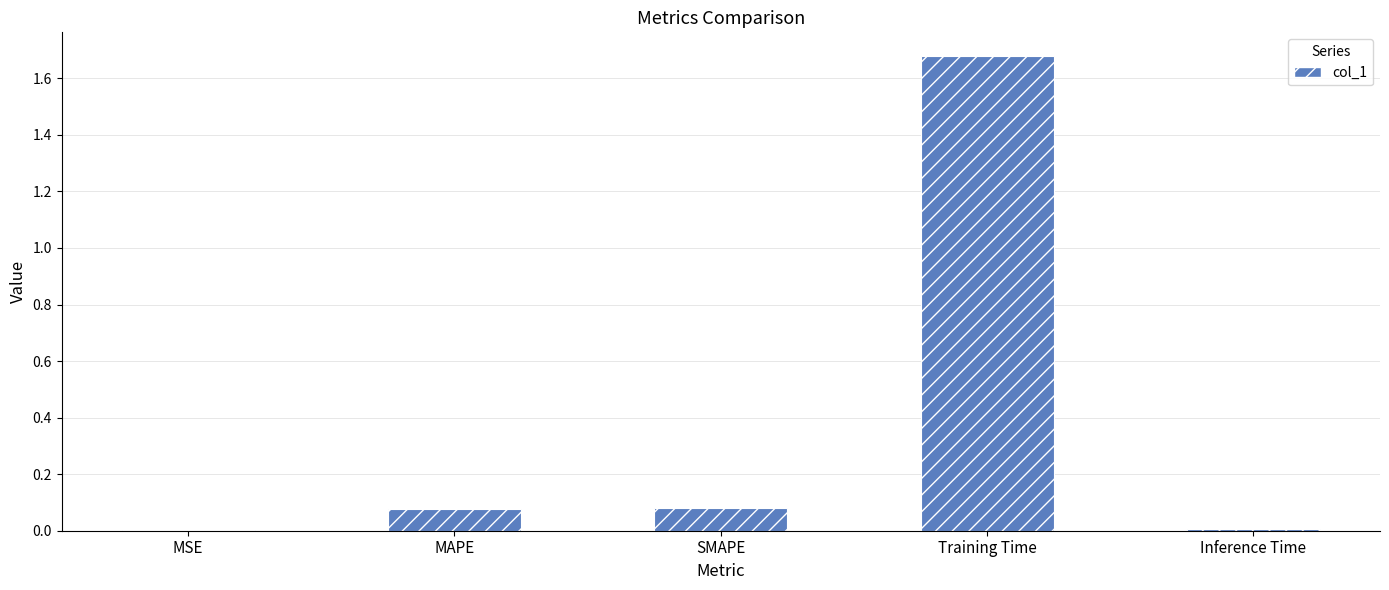

The value at MSE is 0.0. True or false?

True